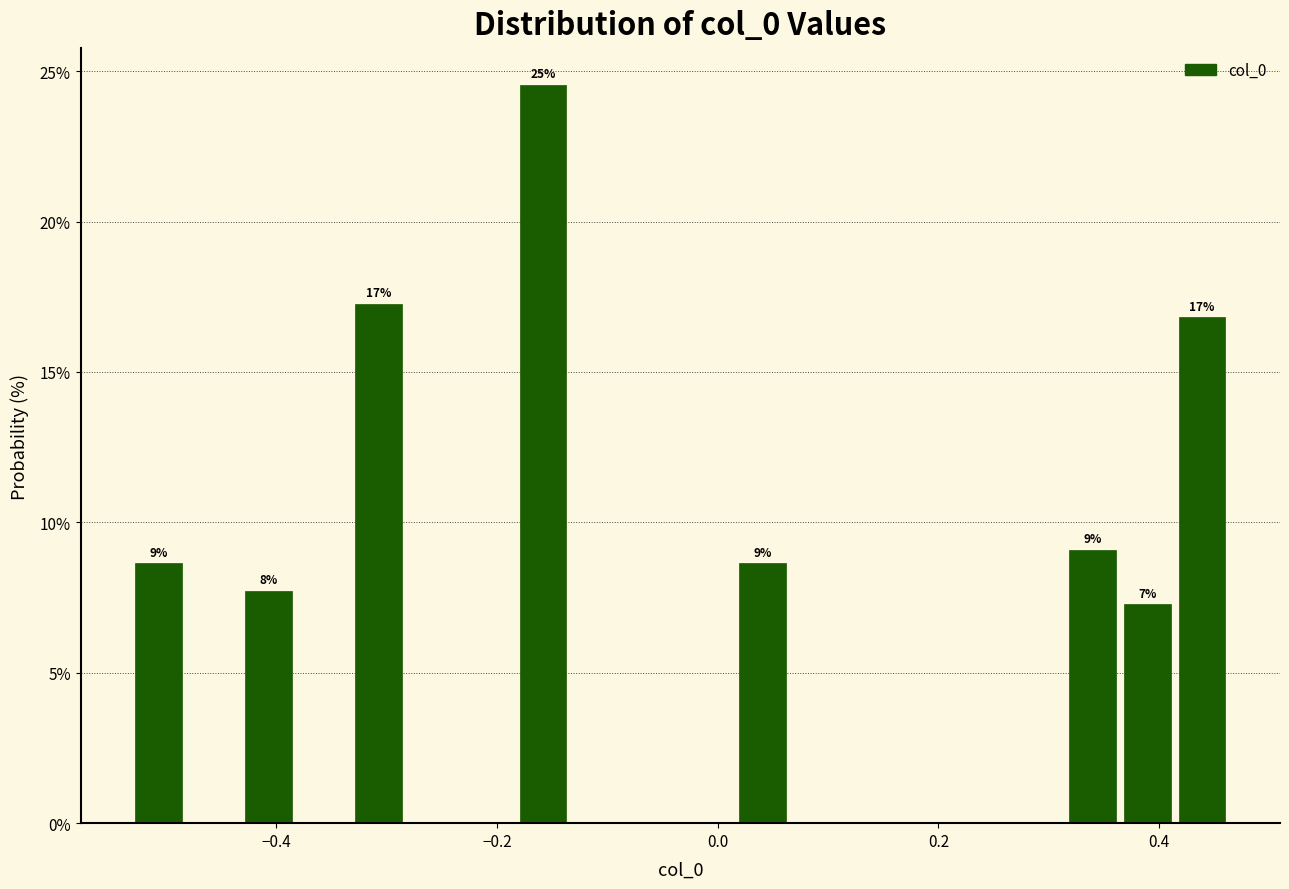

Around what value on the x-axis is the tallest bar? Give the approximate position of its centre, as read against the axis.

-0.16